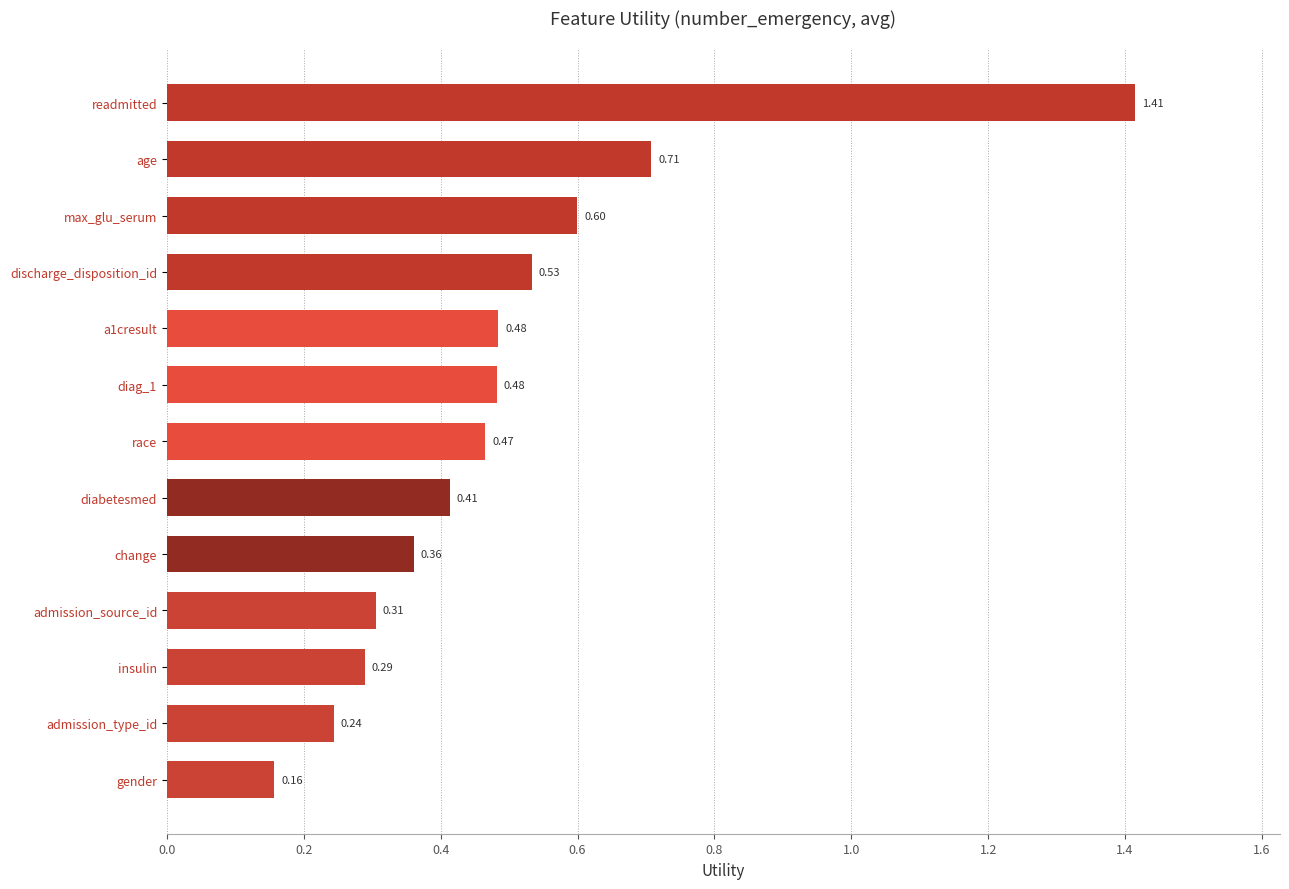

What is the change in value from diabetesmed to readmitted?

+1.0